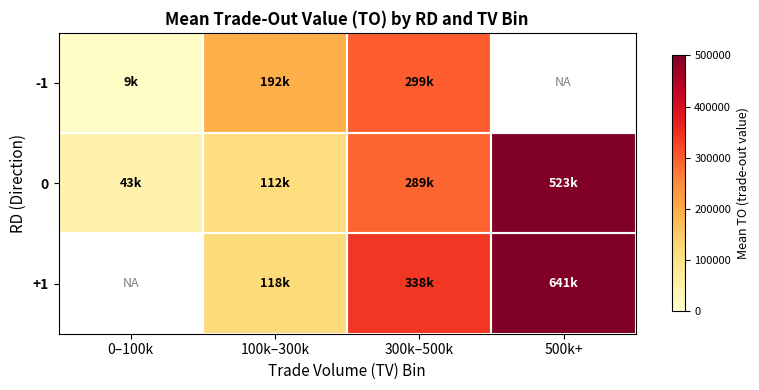

Rank the series at 100k–300k from lowest to highest value.

0, +1, -1